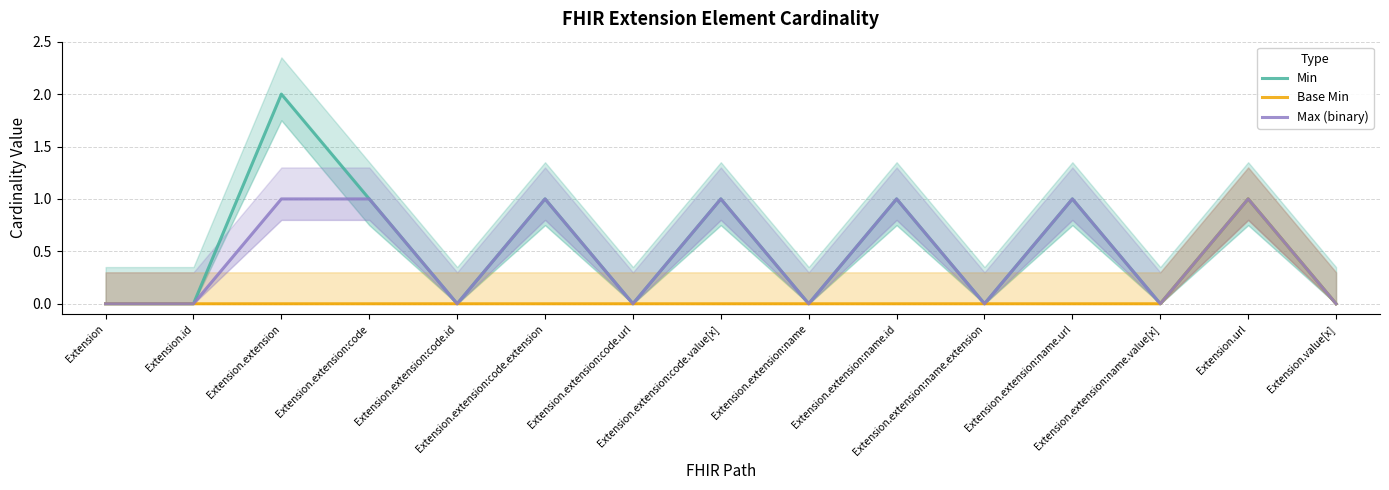

Rank the series by their maximum value, from lowest to highest.

Base Min, Max (binary), Min